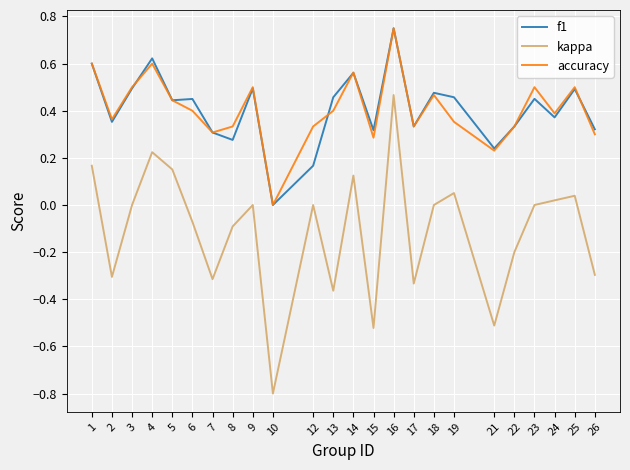

At which category is the sum across all series the highest?

16